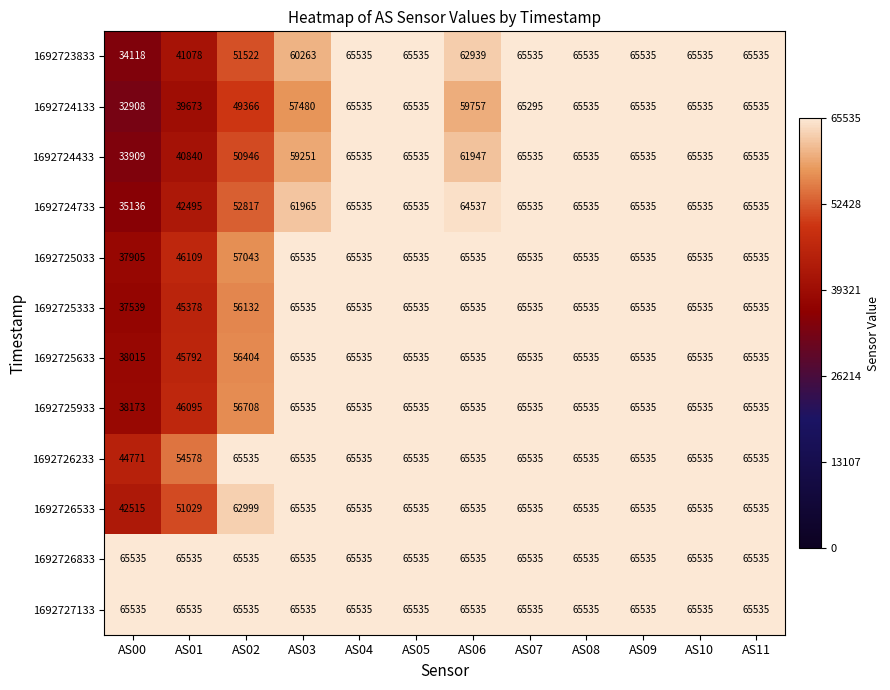

What is the difference between the highest and lowest values at AS02?

16169